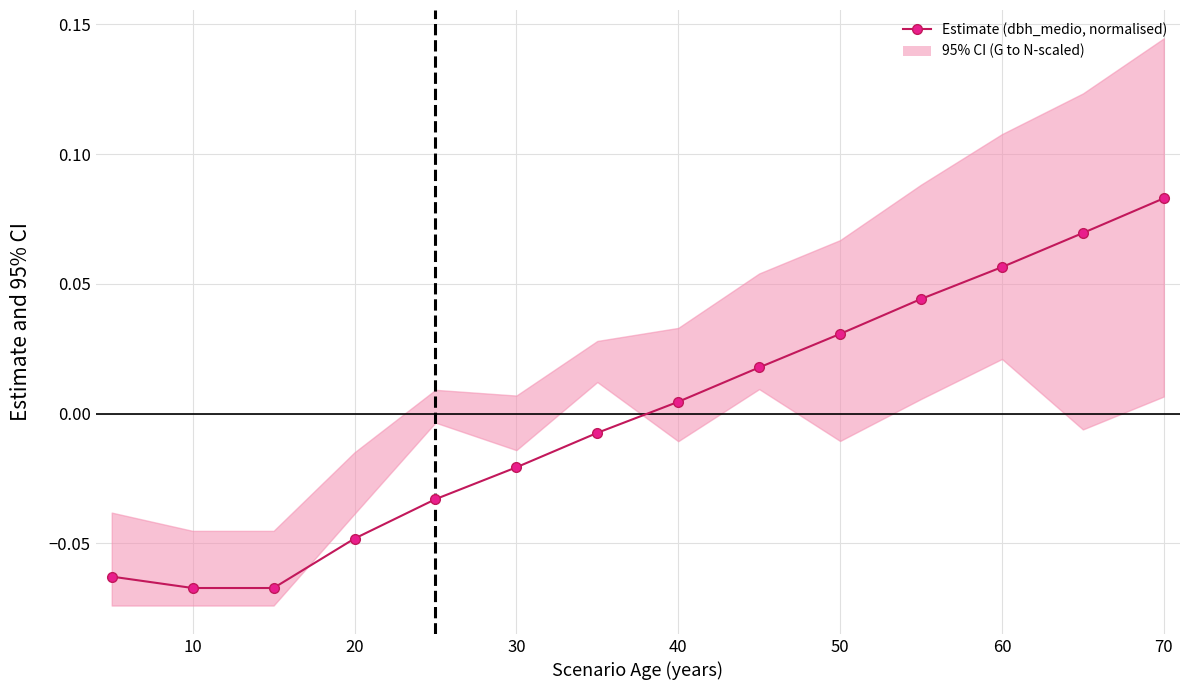

At which category does the chart reach its peak across all series?

70